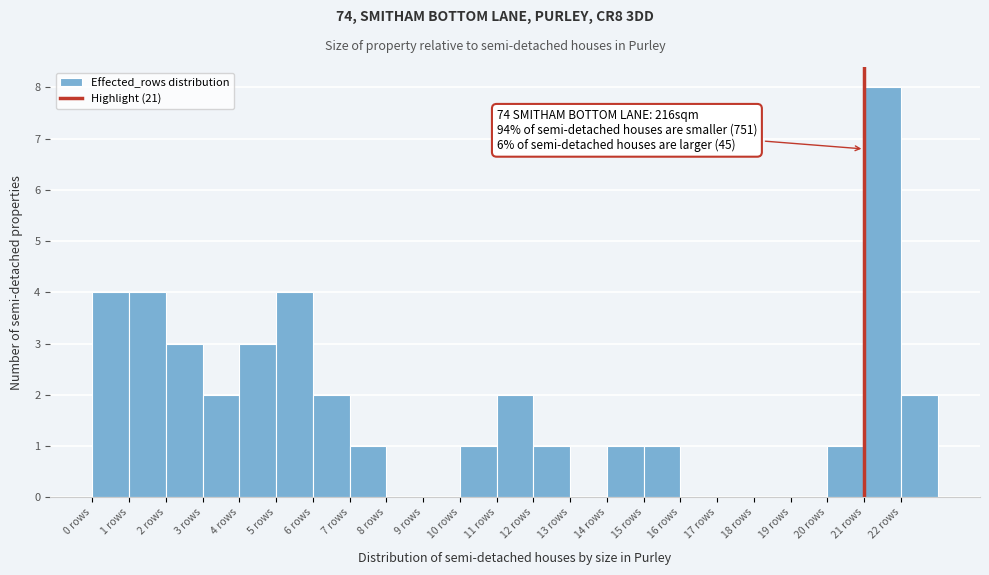

Which range on the x-axis has the tallest bar?

21 to 22